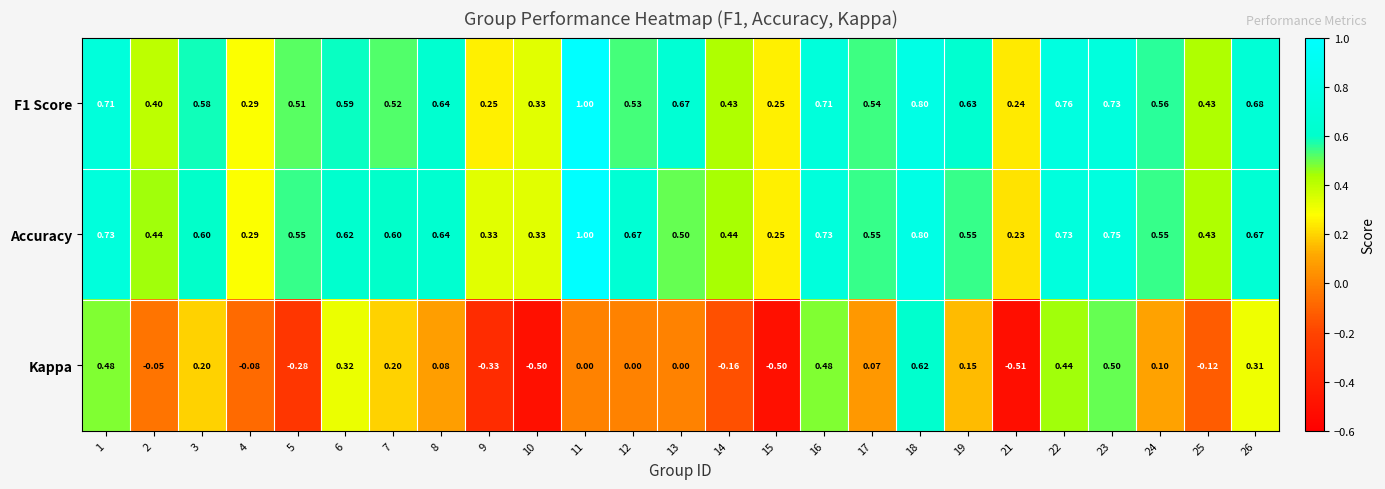

At which category does the chart reach its peak across all series?

11